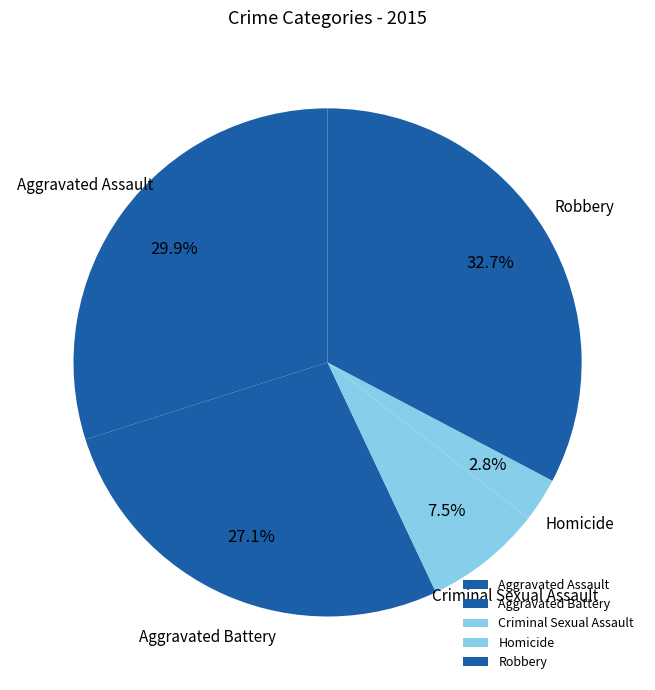

Count the number of slices in the pie.

5